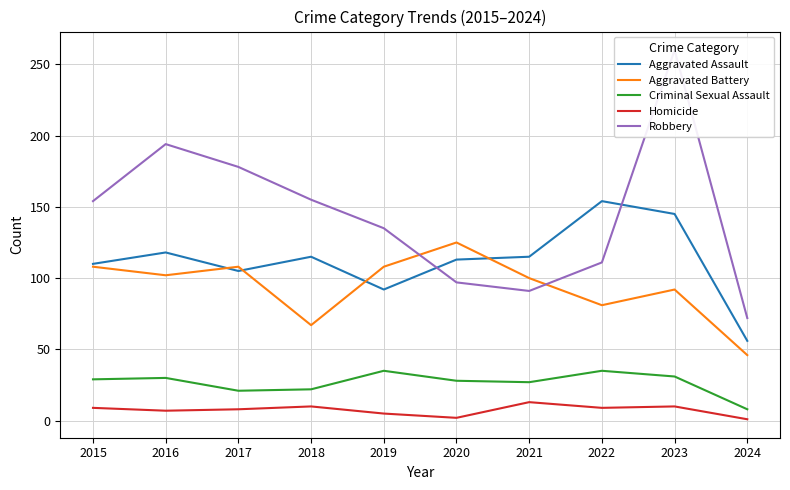

Reading right to left, extract all data points from this chart.

Aggravated Assault: 56	145	154	115	113	92	115	105	118	110
Aggravated Battery: 46	92	81	100	125	108	67	108	102	108
Criminal Sexual Assault: 8	31	35	27	28	35	22	21	30	29
Homicide: 1	10	9	13	2	5	10	8	7	9
Robbery: 72	260	111	91	97	135	155	178	194	154